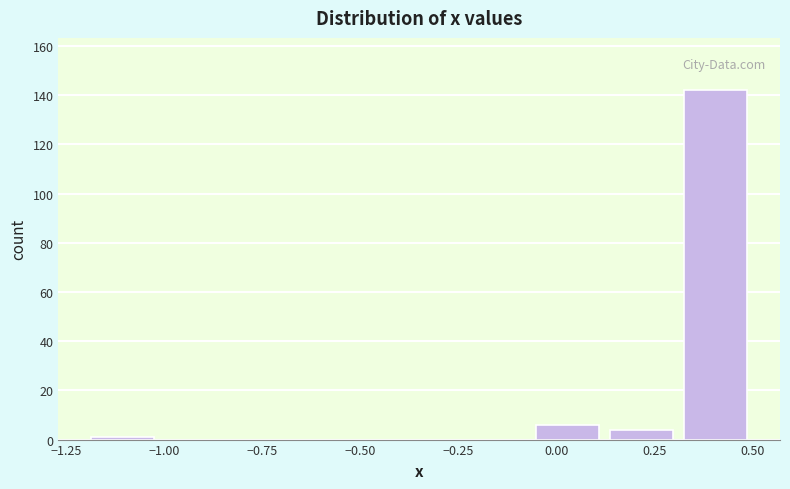

Read against the x-axis, roughly where is the centre of the tallest bar?

0.40